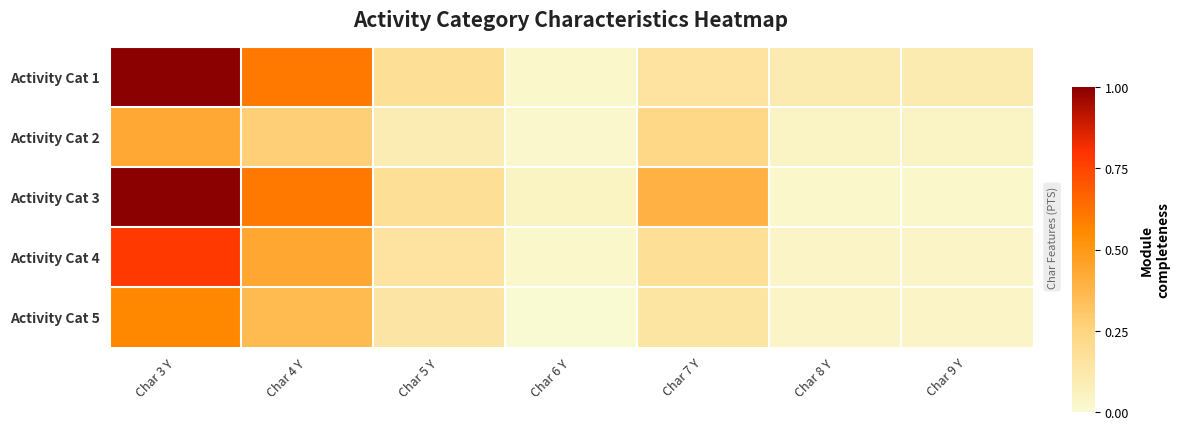

Which has a higher value, Char 4 Y or Char 8 Y?

Char 4 Y